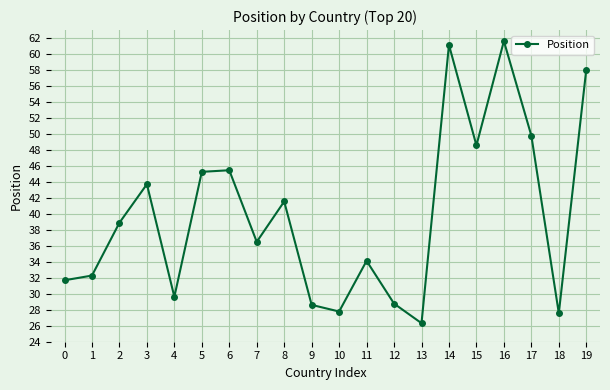

What is the sum of the values at 12 and 17?

78.6